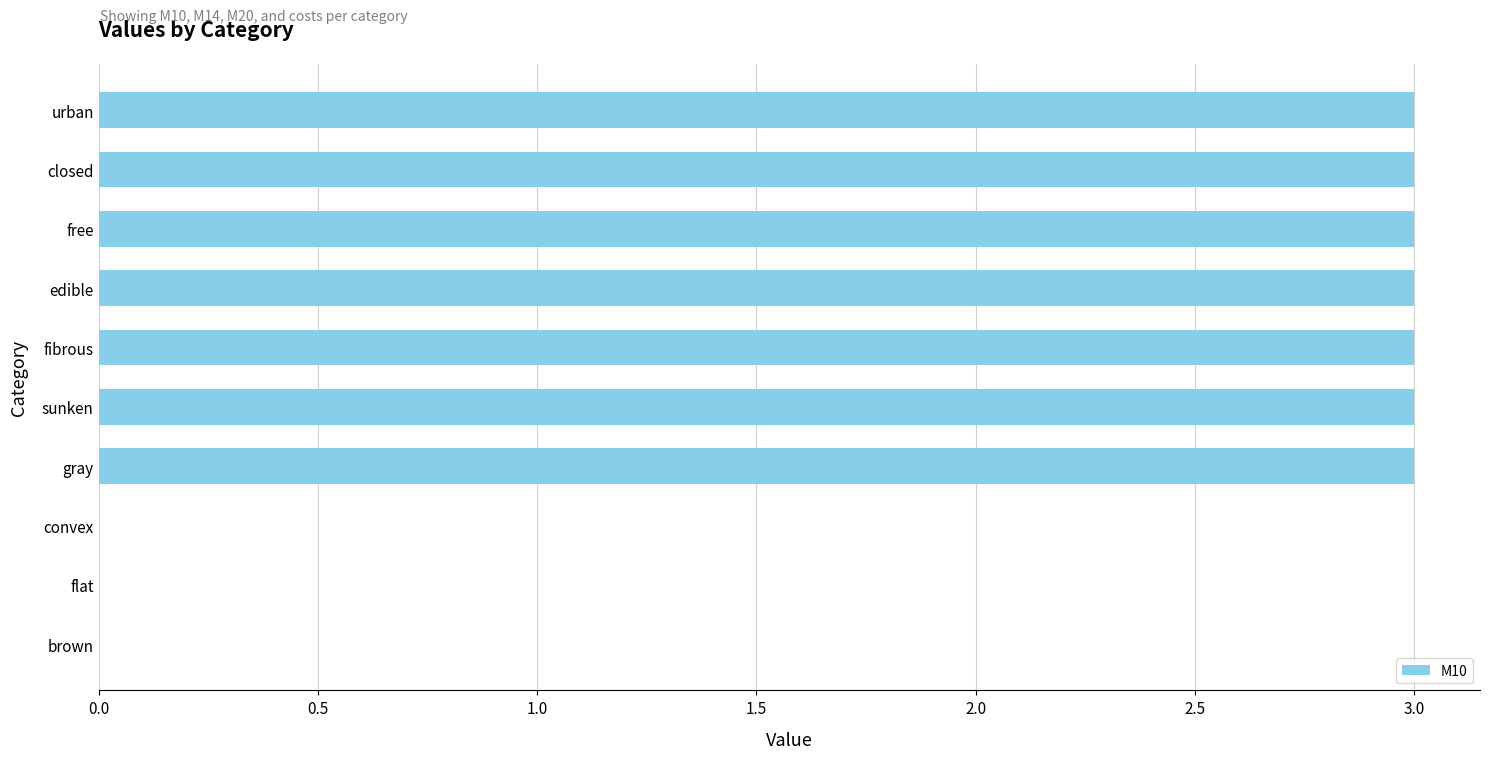

Reading bottom to top, transcribe all the data shown in this chart.

brown=0	flat=0	convex=0	gray=3	sunken=3	fibrous=3	edible=3	free=3	closed=3	urban=3